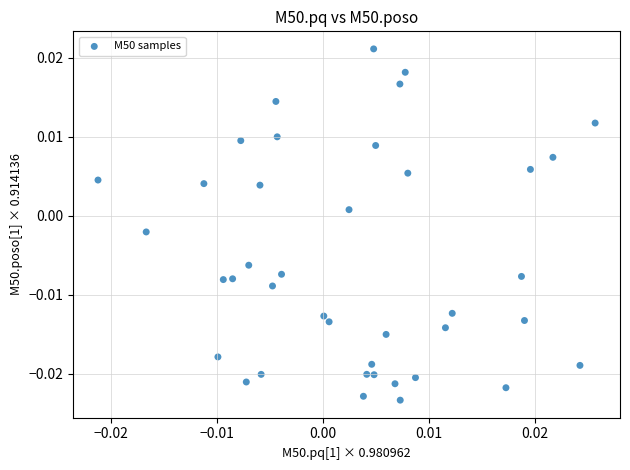

How many data points are displayed?

40